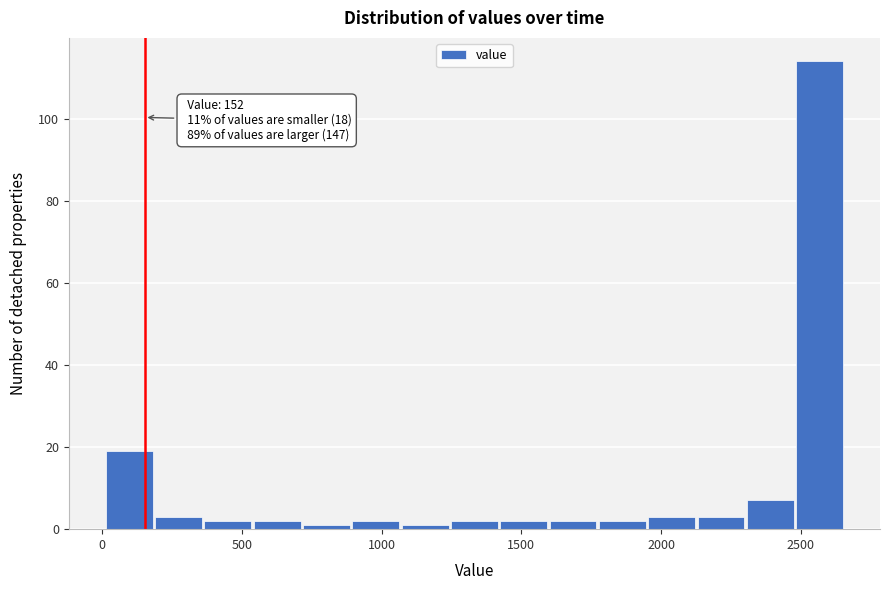

Read against the x-axis, roughly where is the centre of the tallest bar?

2550